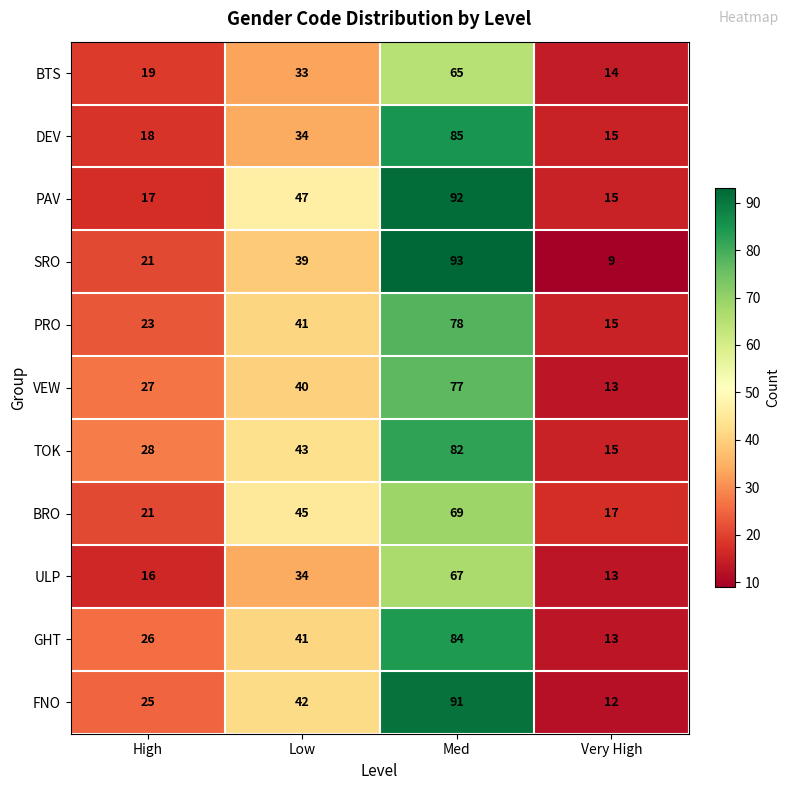

Is it true that DEV equals 43 at Med?

False